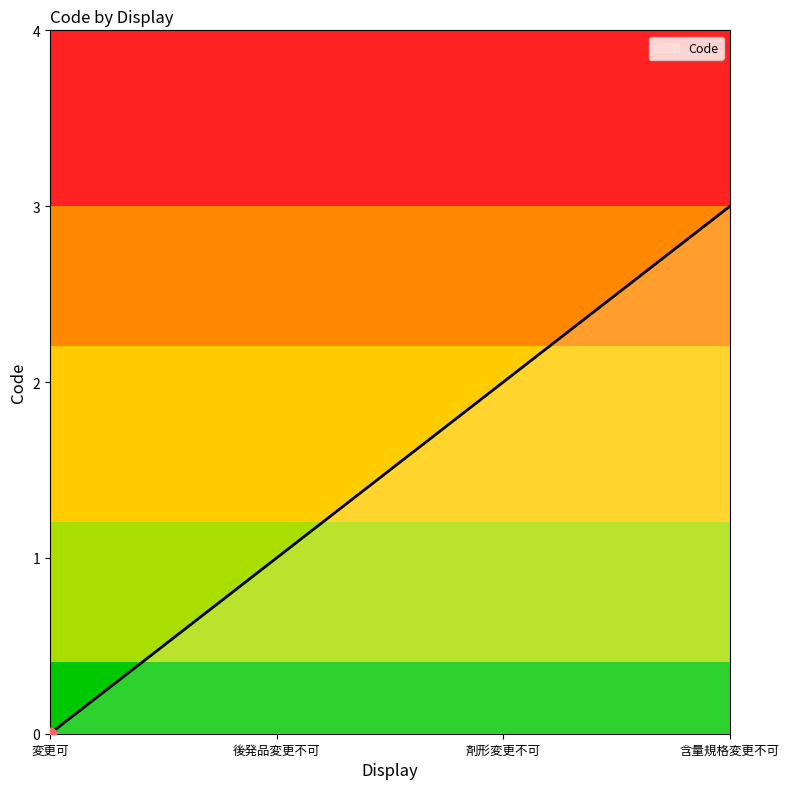

What is the change in value from 剤形変更不可 to 含量規格変更不可?

+1